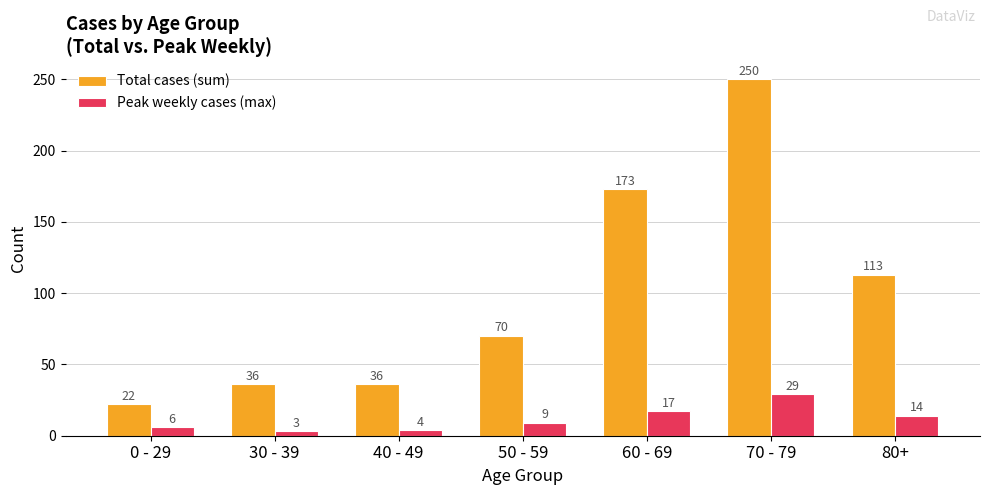

Rank the series at 70 - 79 from highest to lowest value.

Total cases (sum), Peak weekly cases (max)